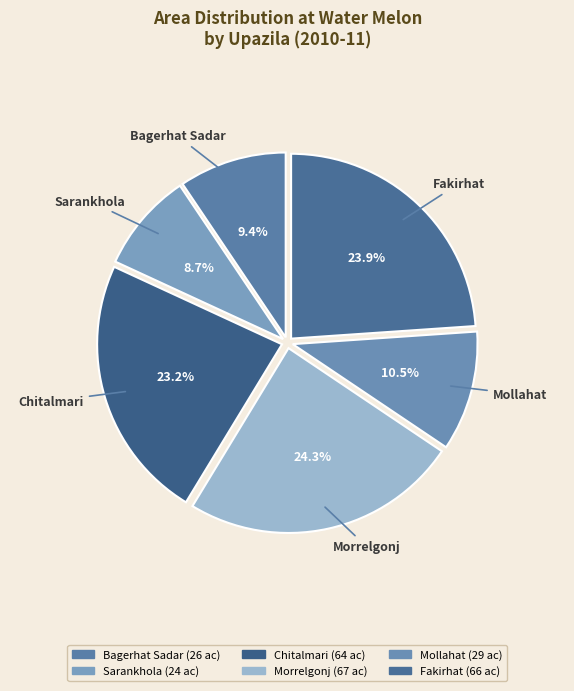

To the nearest percent, what is the difference between the Morrelgonj and Sarankhola slice percentages?

16%